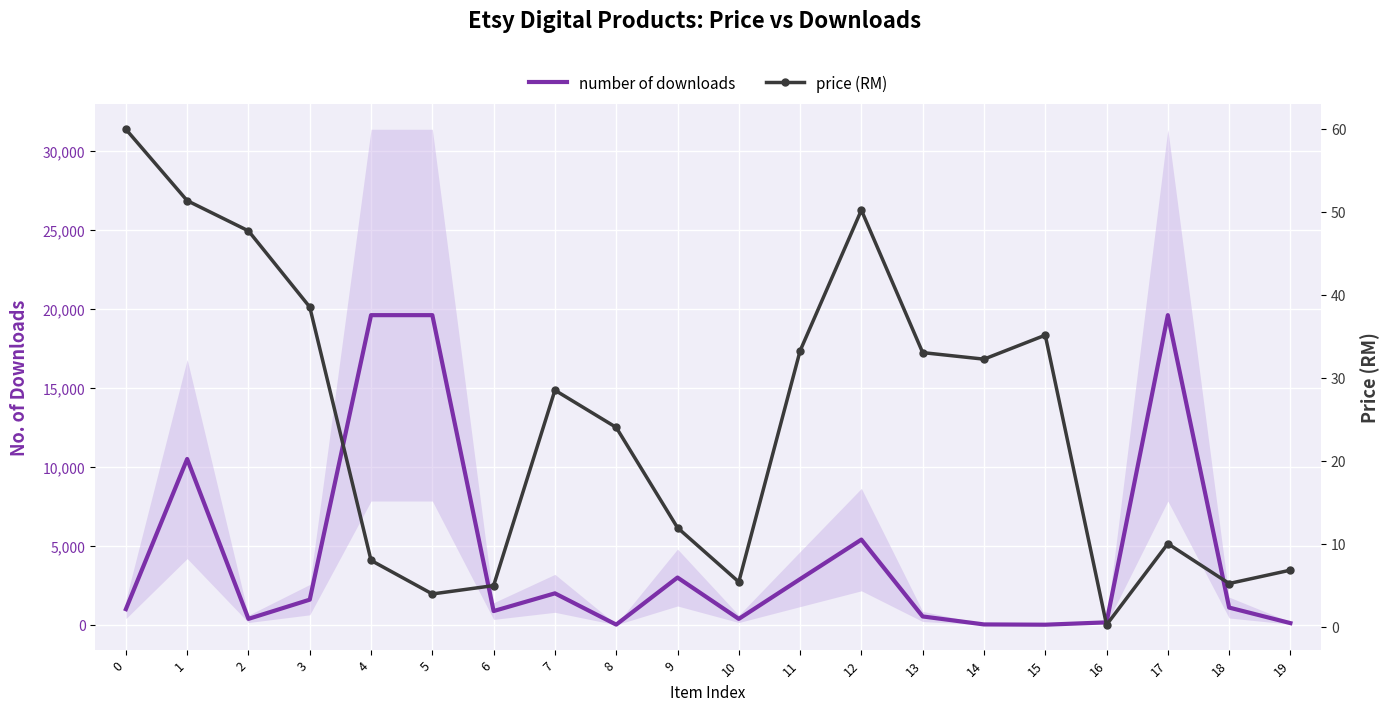

Is it true that number of downloads equals 1357.3 at 6?

False